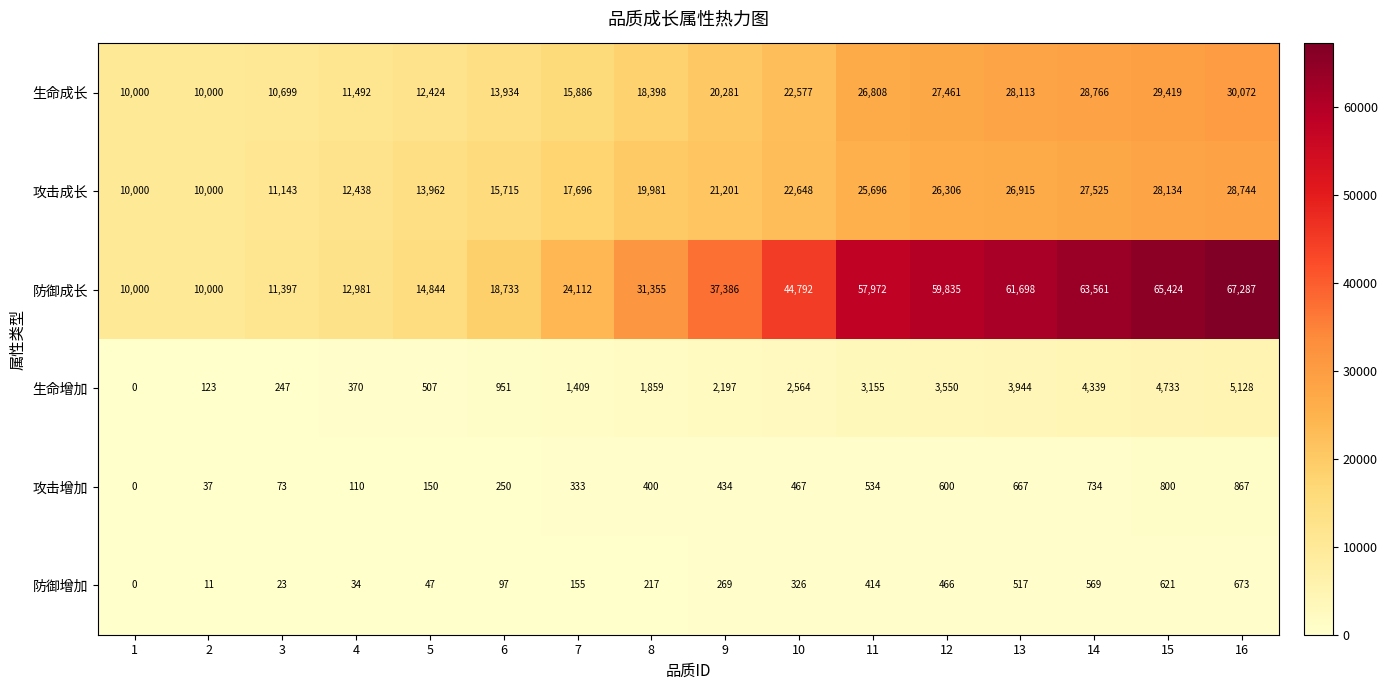

The 攻击增加 series shows 110 at 4. True or false?

True